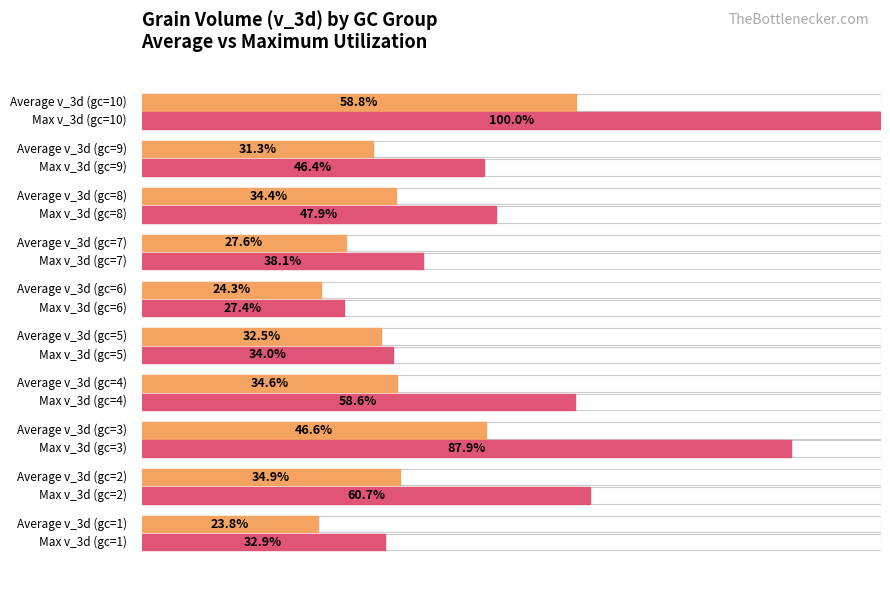

Which series changed the most between 0 and 4?

Average v_3d